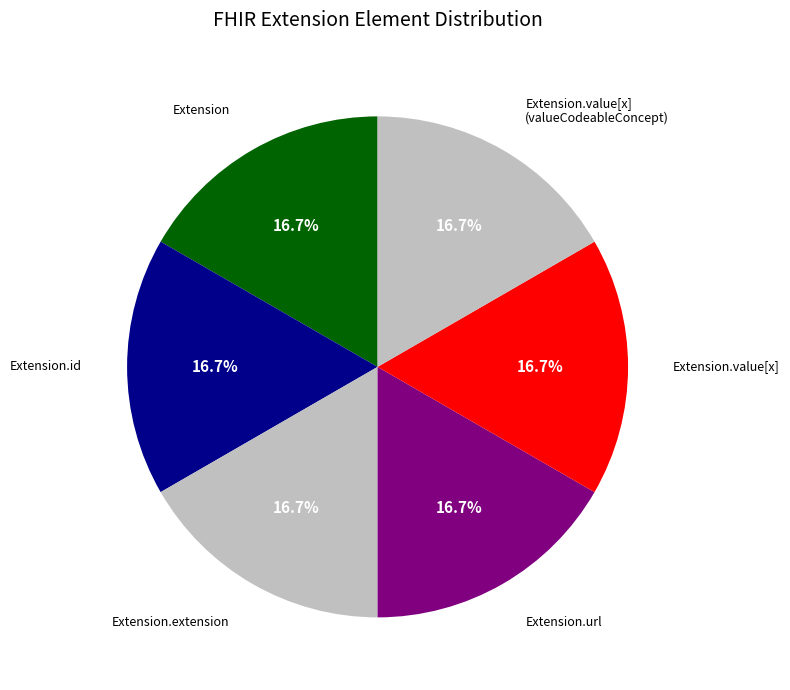

Count the number of slices in the pie.

6